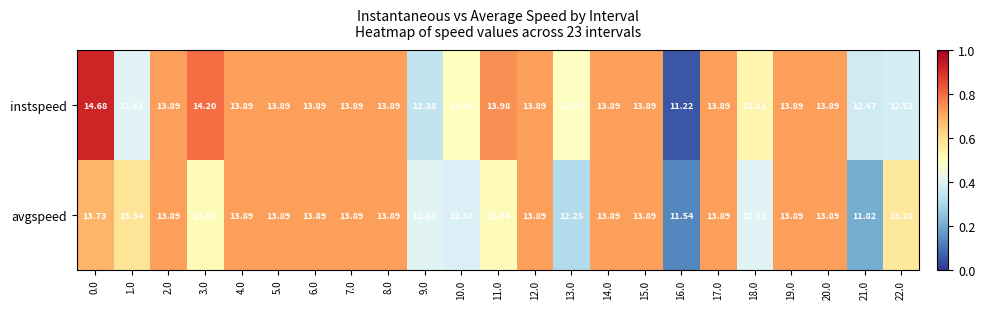

Which series has the largest total across all categories?

instspeed